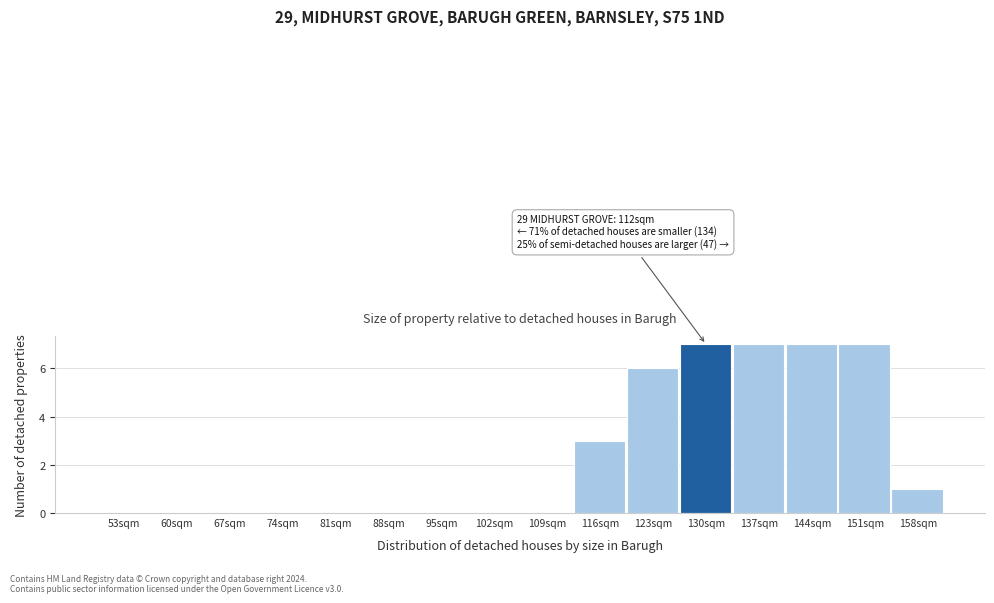

Reading left to right, list all the values displayed in this chart.

53sqm=0	60sqm=0	67sqm=0	74sqm=0	81sqm=0	88sqm=0	95sqm=0	102sqm=0	109sqm=0	116sqm=3	123sqm=6	130sqm=7	137sqm=7	144sqm=7	151sqm=7	158sqm=1